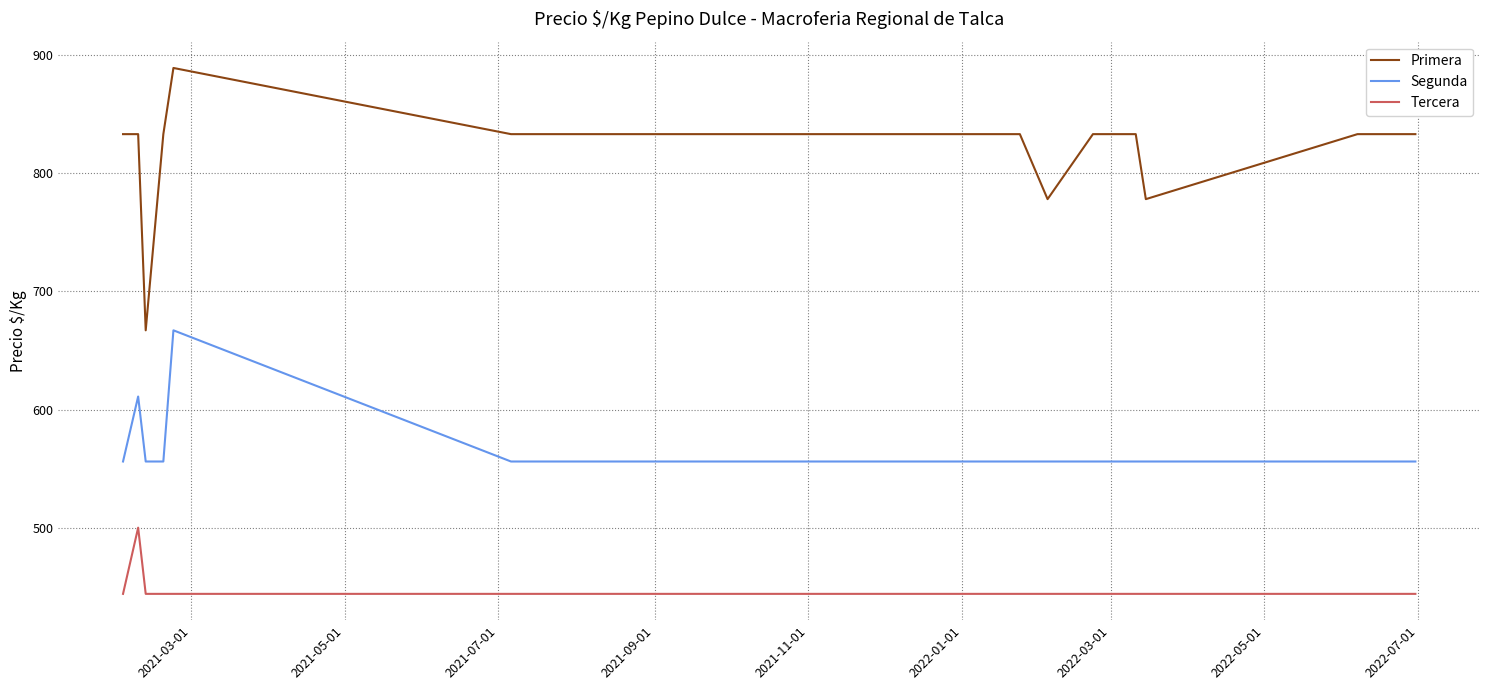

True or false: Primera and Segunda cross at least once.

False